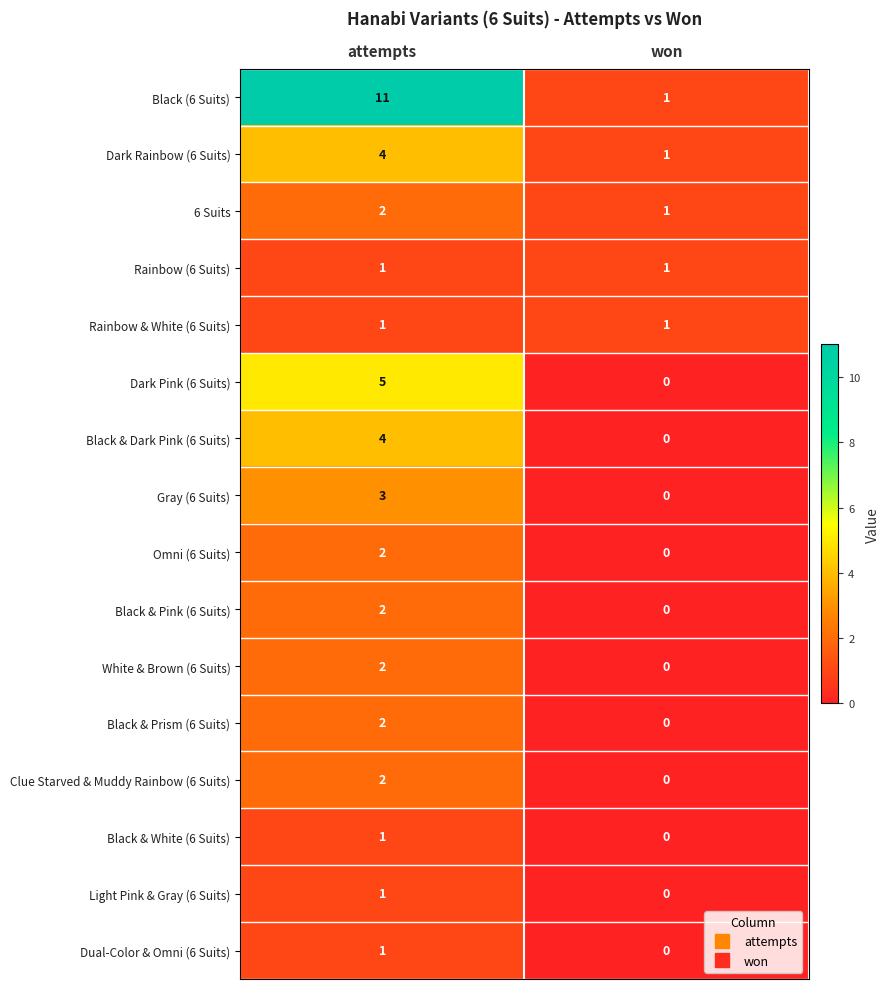

At how many categories does at least one series exceed 3?

1